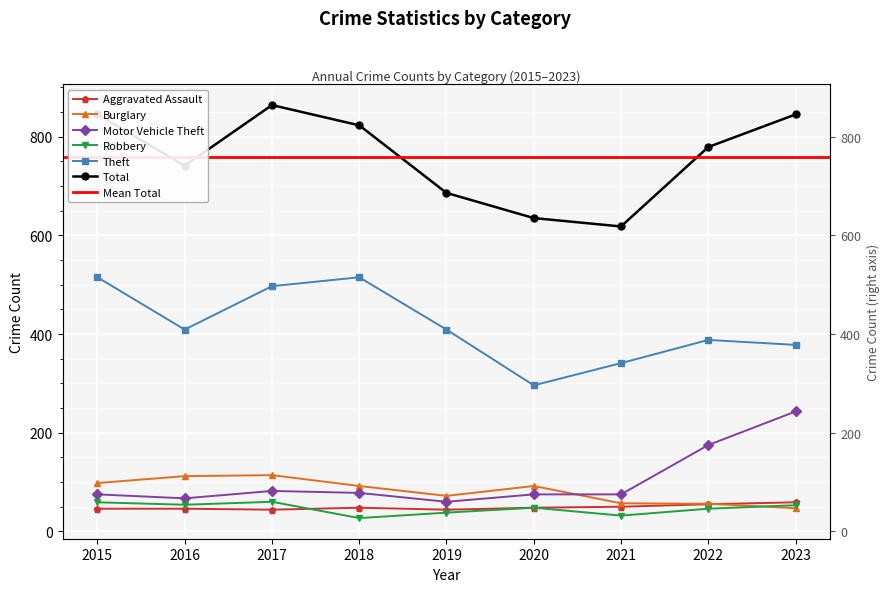

In Robbery, how many points are higher than both neighbors (excluding endpoints)?

2